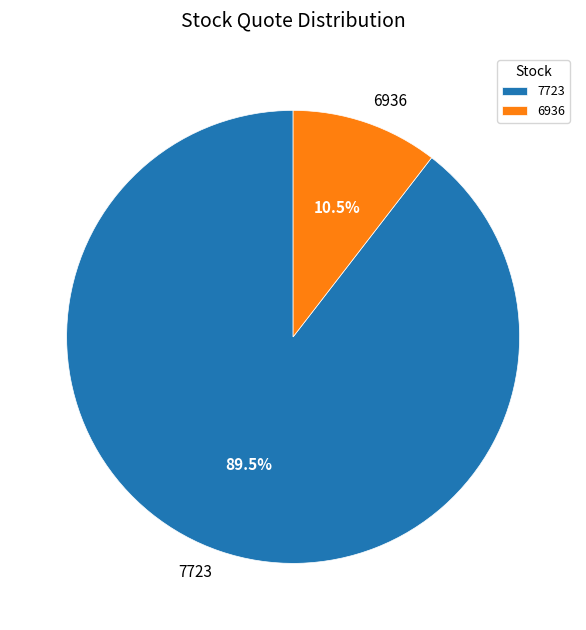

Which slice is the largest?

7723